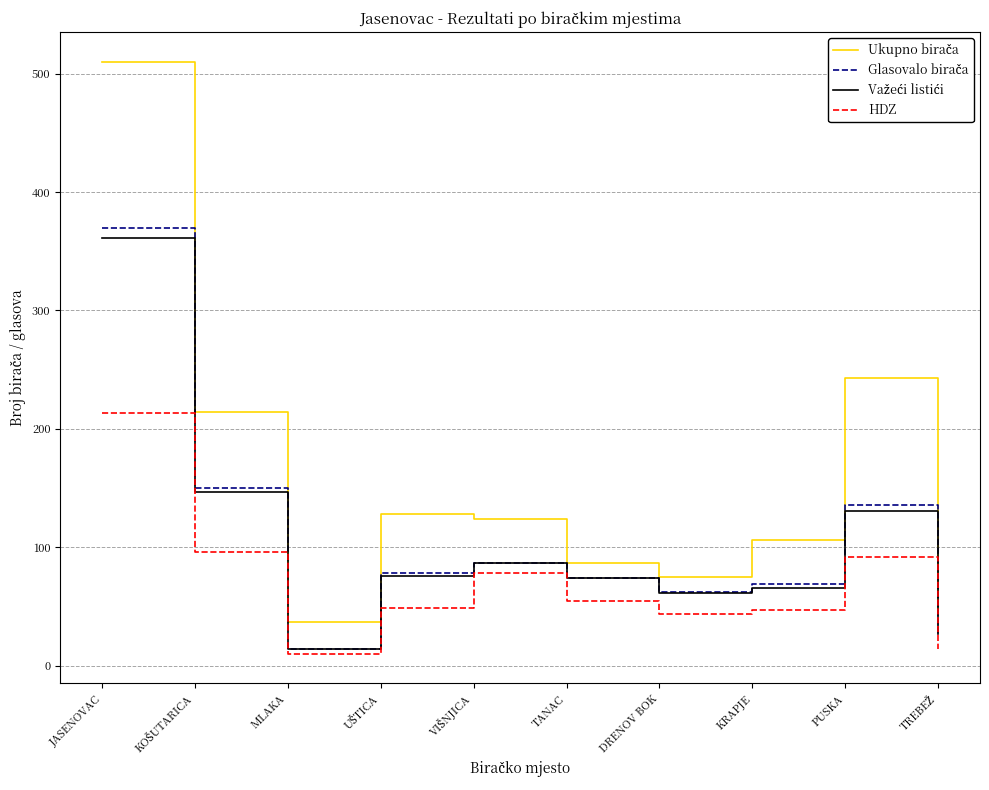

What is the approximate value of HDZ at KRAPJE, to the nearest 10?

50